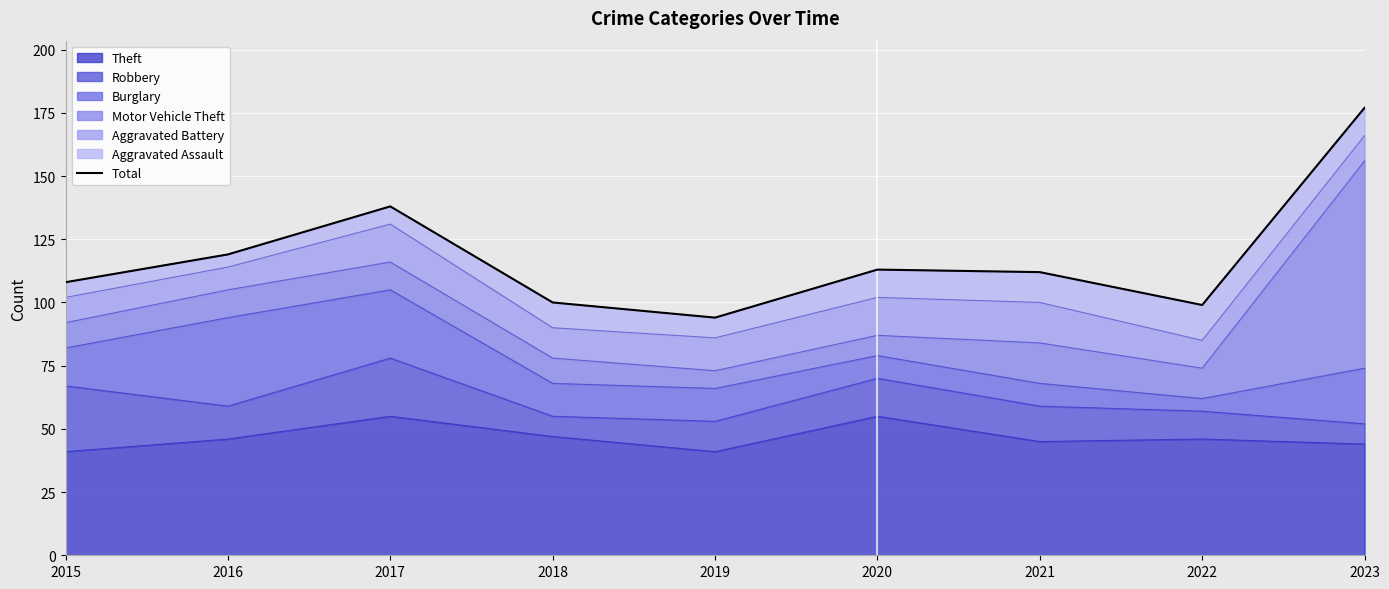

What is the highest value of the Theft series?

55